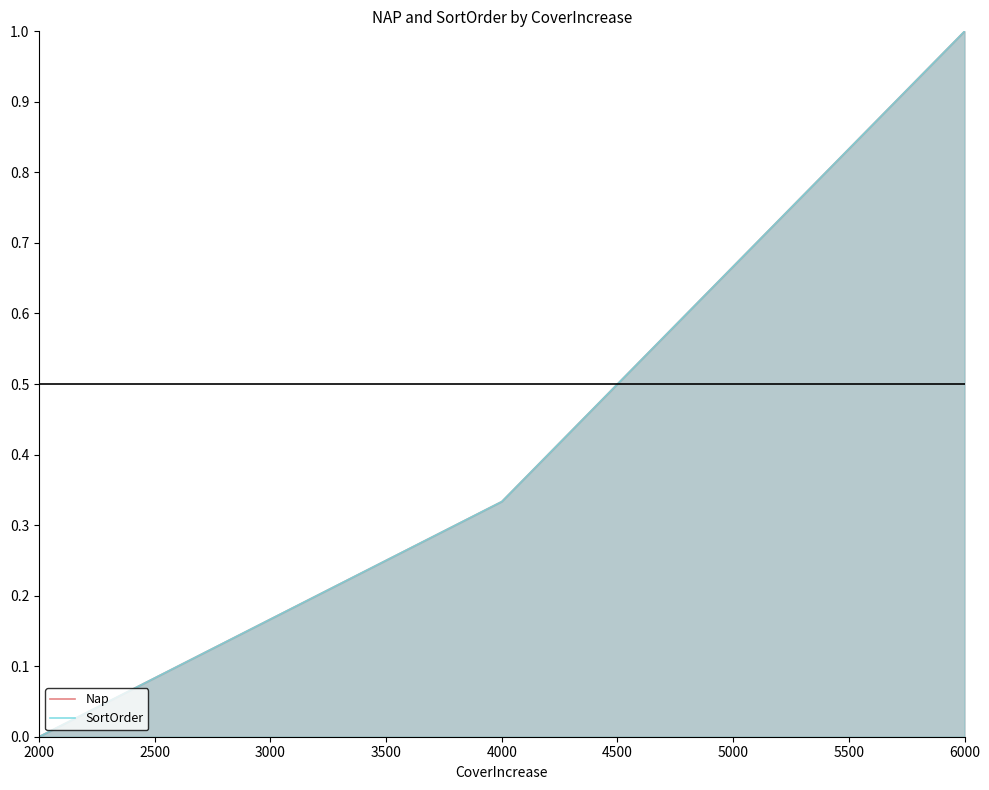

Which series changed the most between 4000 and 5000?

SortOrder